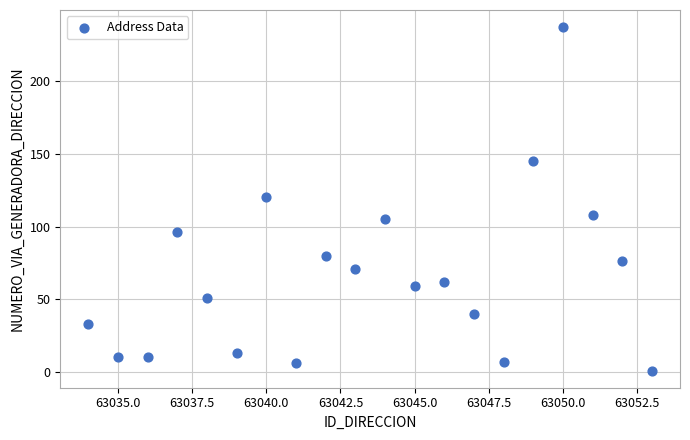

What is the range of X values (max minus min)?

19